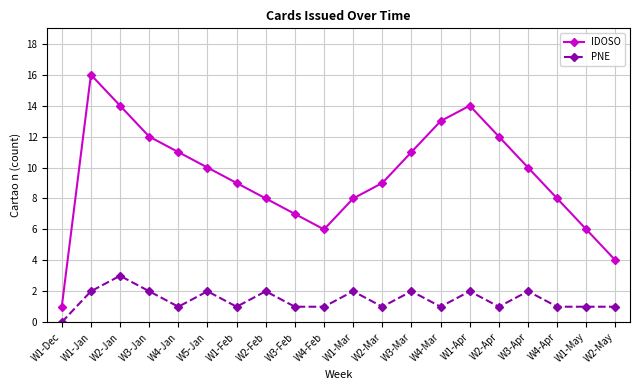

Which category has the highest value in the IDOSO series?

W1-Jan